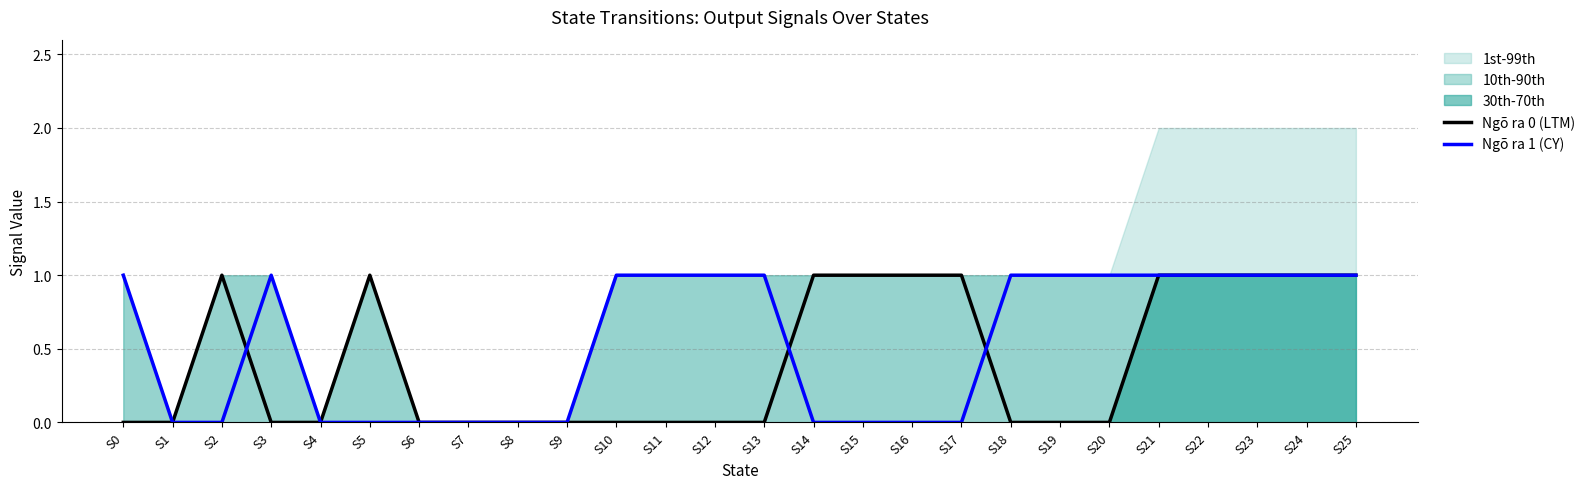

Rank the series by their maximum value, from lowest to highest.

Ngõ ra 0 (LTM), Ngõ ra 1 (CY)